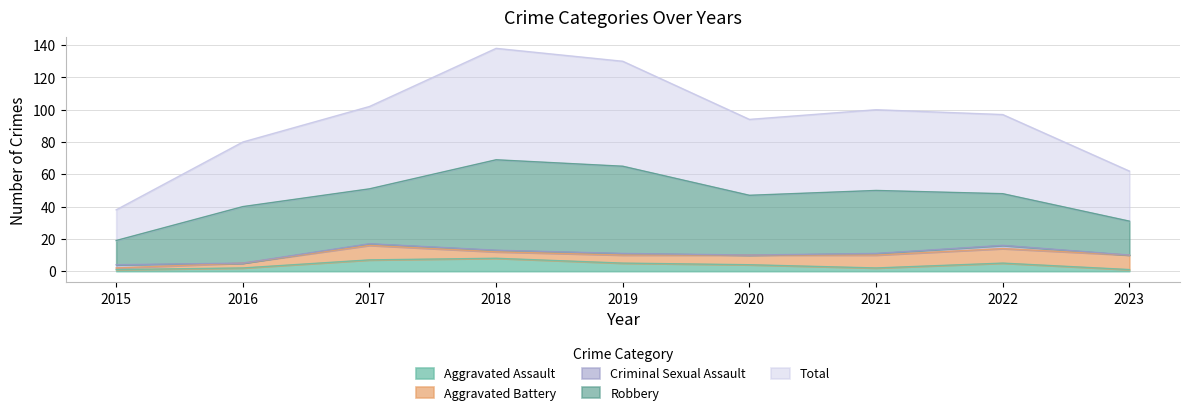

What is the spread (max minus min) of values at 2018?

68